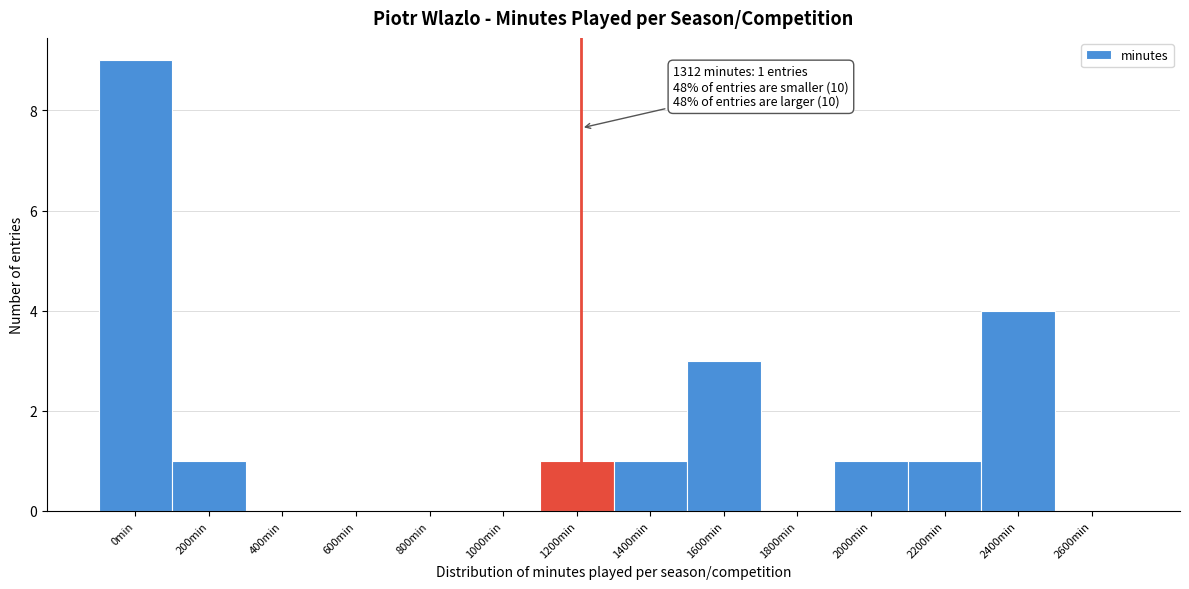

Reading left to right, what are all the values shown in this chart?

0min=9	200min=1	400min=0	600min=0	800min=0	1000min=0	1200min=1	1400min=1	1600min=3	1800min=0	2000min=1	2200min=1	2400min=4	2600min=0